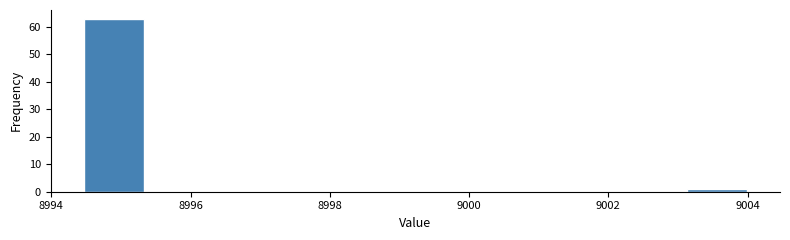

Reading left to right, transcribe this chart: for each bar, give the range it covers on the x-axis and its height. Neither the bar edges nor the heights are printed on the chart, so give them approximately, as read against the axes.

8994.4 to 8995.4: 63
8995.4 to 8996.4: 0
8996.4 to 8997.4: 0
8997.4 to 8998.2: 0
8998.2 to 8999.2: 0
8999.2 to 9000.2: 0
9000.2 to 9001.2: 0
9001.2 to 9002.2: 0
9002.2 to 9003.0: 0
9003.0 to 9004.0: 1